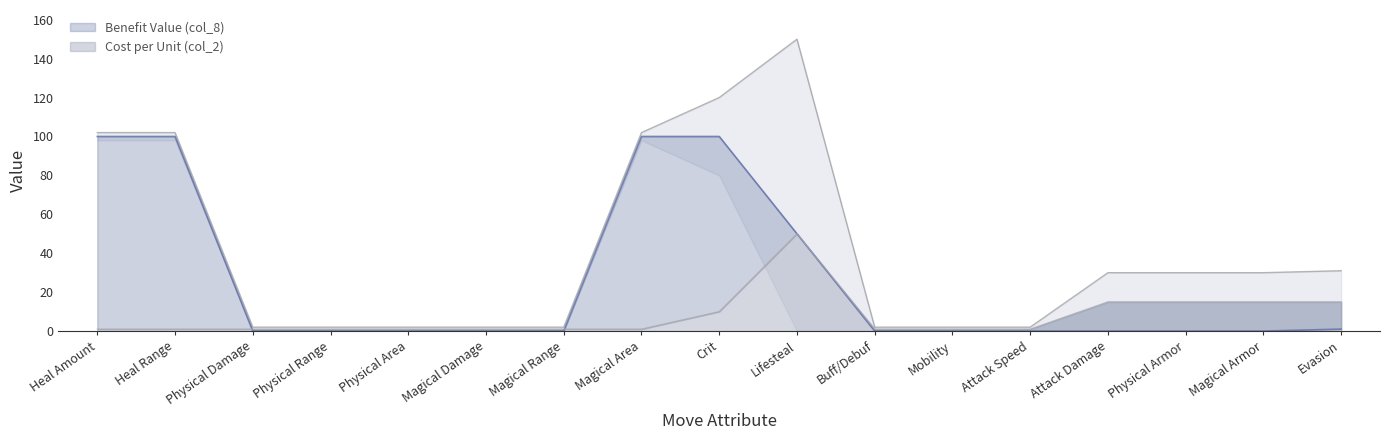

Between Magical Area and Physical Armor, which series saw the biggest shift?

Benefit Value (col_8)